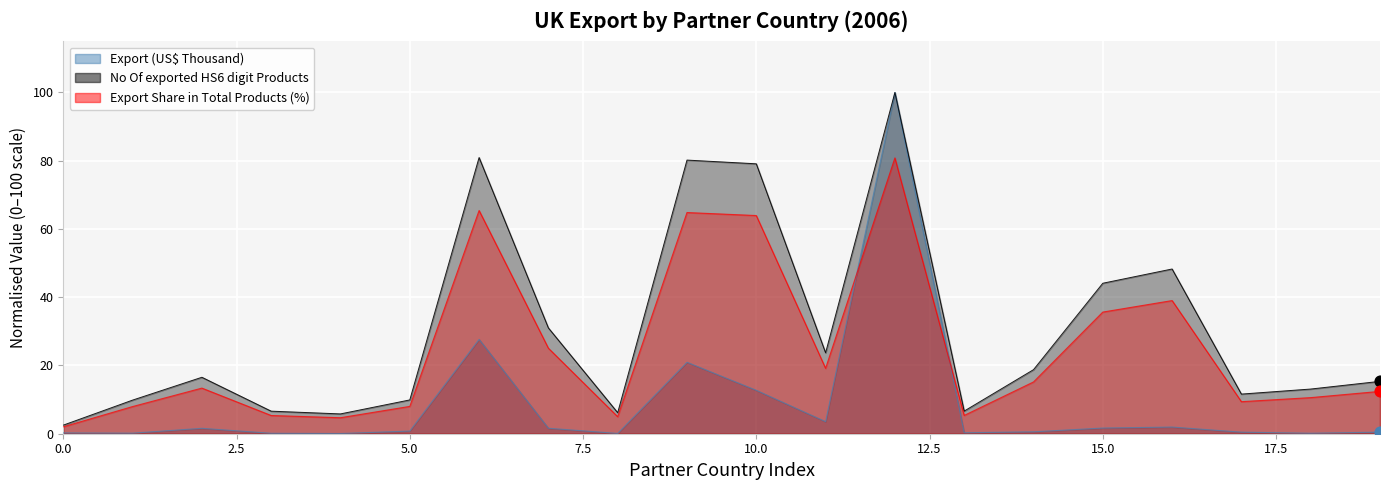

What is the total value across all series at United Arab Emirates?

174.0